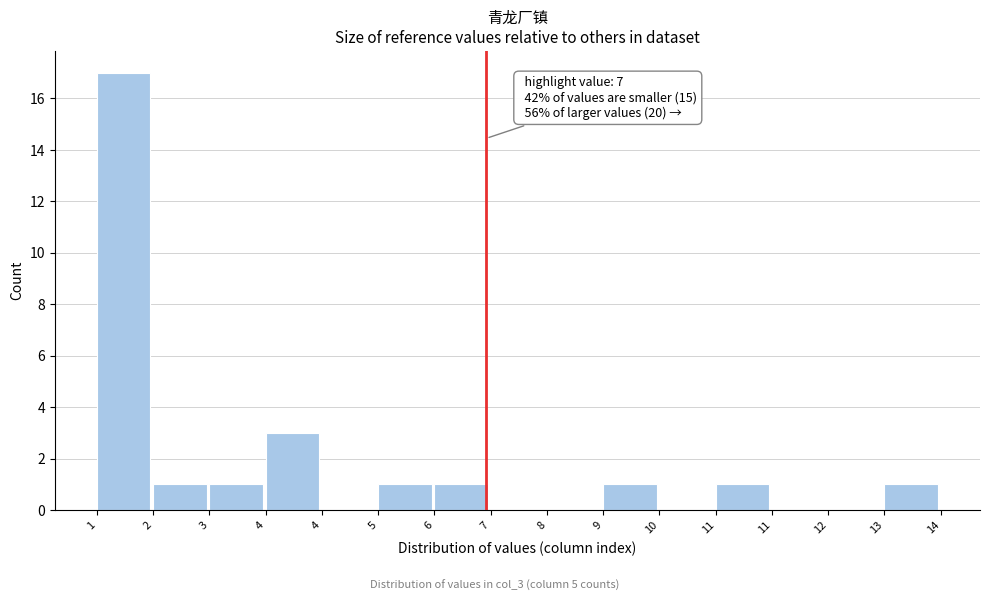

Count the number of data series in this chart.

1